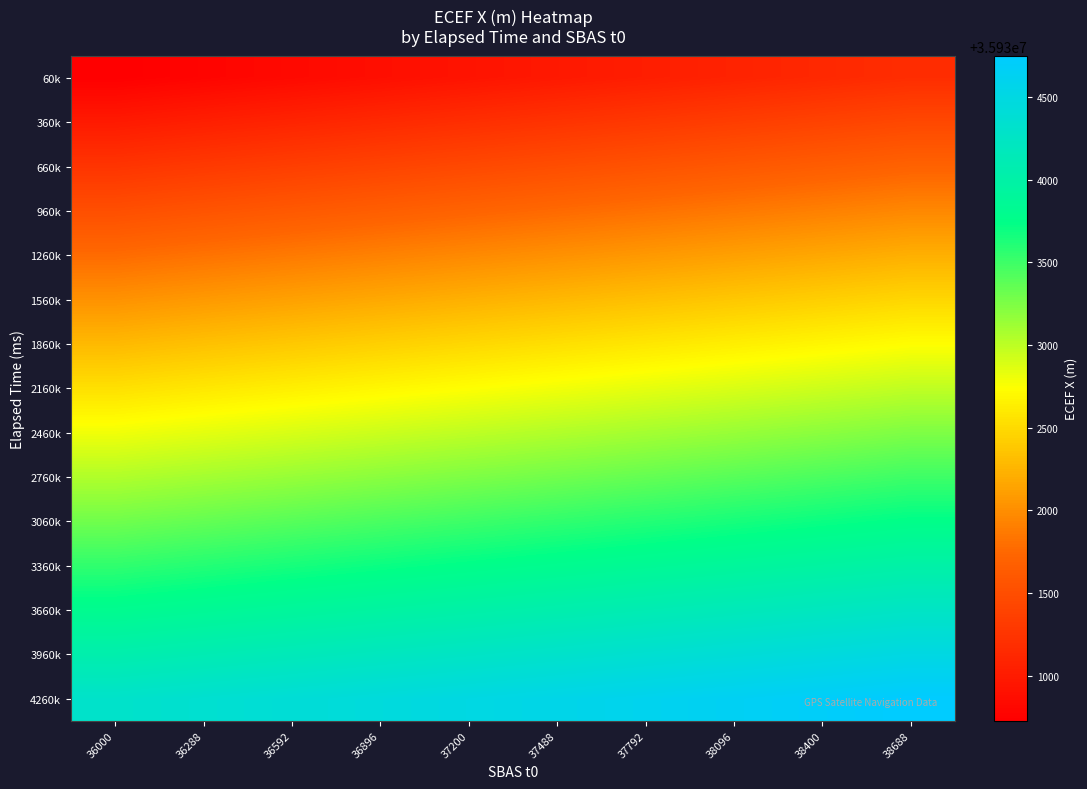

Reading left to right, list all the values displayed in this chart.

60k: 36000=35930729.3	36288=35930779.3	36592=35930829.3	36896=35930879.3	37200=35930929.3	37488=35930979.3	37792=35931029.3	38096=35931079.3	38400=35931129.3	38688=35931179.3
360k: 36000=35930989.8	36288=35931039.8	36592=35931089.8	36896=35931139.8	37200=35931189.8	37488=35931239.8	37792=35931289.8	38096=35931339.8	38400=35931389.8	38688=35931439.8
660k: 36000=35931249.7	36288=35931299.7	36592=35931349.7	36896=35931399.7	37200=35931449.7	37488=35931499.7	37792=35931549.7	38096=35931599.7	38400=35931649.7	38688=35931699.7
960k: 36000=35931509.0	36288=35931559.0	36592=35931609.0	36896=35931659.0	37200=35931709.0	37488=35931759.0	37792=35931809.0	38096=35931859.0	38400=35931909.0	38688=35931959.0
1260k: 36000=35931767.5	36288=35931817.5	36592=35931867.5	36896=35931917.5	37200=35931967.5	37488=35932017.5	37792=35932067.5	38096=35932117.5	38400=35932167.5	38688=35932217.5
1560k: 36000=35932025.3	36288=35932075.3	36592=35932125.3	36896=35932175.3	37200=35932225.3	37488=35932275.3	37792=35932325.3	38096=35932375.3	38400=35932425.3	38688=35932475.3
1860k: 36000=35932282.2	36288=35932332.2	36592=35932382.2	36896=35932432.2	37200=35932482.2	37488=35932532.2	37792=35932582.2	38096=35932632.2	38400=35932682.2	38688=35932732.2
2160k: 36000=35932538.1	36288=35932588.1	36592=35932638.1	36896=35932688.1	37200=35932738.1	37488=35932788.1	37792=35932838.1	38096=35932888.1	38400=35932938.1	38688=35932988.1
2460k: 36000=35932793.1	36288=35932843.1	36592=35932893.1	36896=35932943.1	37200=35932993.1	37488=35933043.1	37792=35933093.1	38096=35933143.1	38400=35933193.1	38688=35933243.1
2760k: 36000=35933047.0	36288=35933097.0	36592=35933147.0	36896=35933197.0	37200=35933247.0	37488=35933297.0	37792=35933347.0	38096=35933397.0	38400=35933447.0	38688=35933497.0
3060k: 36000=35933299.8	36288=35933349.8	36592=35933399.8	36896=35933449.8	37200=35933499.8	37488=35933549.8	37792=35933599.8	38096=35933649.8	38400=35933699.8	38688=35933749.8
3360k: 36000=35933551.3	36288=35933601.3	36592=35933651.3	36896=35933701.3	37200=35933751.3	37488=35933801.3	37792=35933851.3	38096=35933901.3	38400=35933951.3	38688=35934001.3
3660k: 36000=35933801.6	36288=35933851.6	36592=35933901.6	36896=35933951.6	37200=35934001.6	37488=35934051.6	37792=35934101.6	38096=35934151.6	38400=35934201.6	38688=35934251.6
3960k: 36000=35934050.6	36288=35934100.6	36592=35934150.6	36896=35934200.6	37200=35934250.6	37488=35934300.6	37792=35934350.6	38096=35934400.6	38400=35934450.6	38688=35934500.6
4260k: 36000=35934298.2	36288=35934348.2	36592=35934398.2	36896=35934448.2	37200=35934498.2	37488=35934548.2	37792=35934598.2	38096=35934648.2	38400=35934698.2	38688=35934748.2